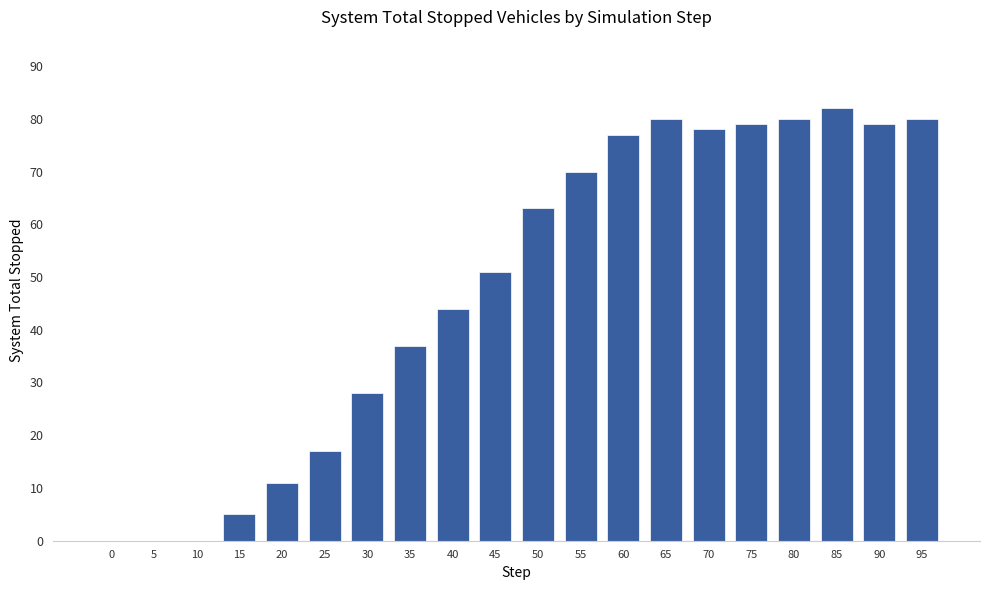

The chart shows a value of 41 at 50. True or false?

False